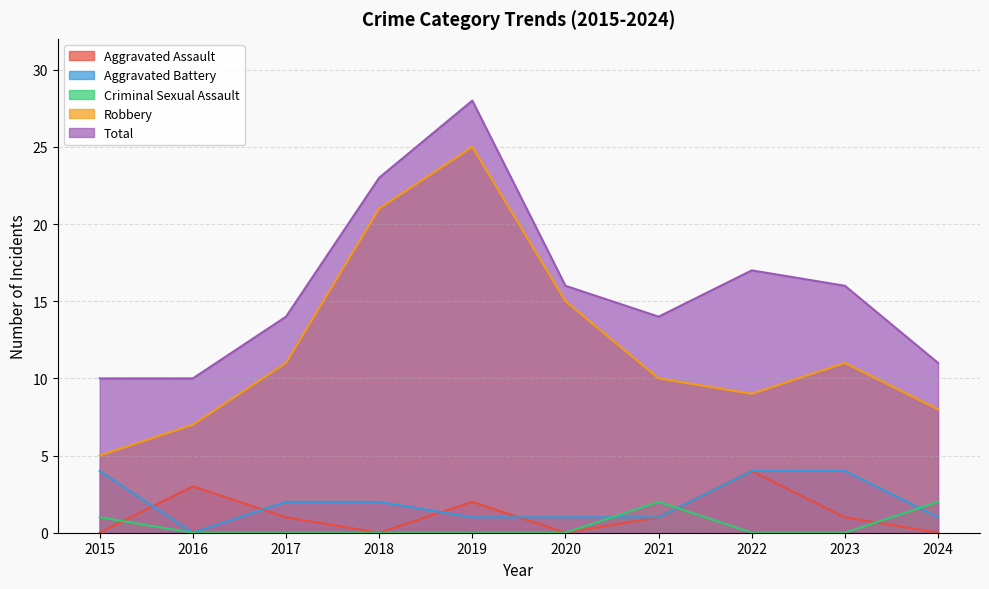

At how many categories does at least one series exceed 15?

5